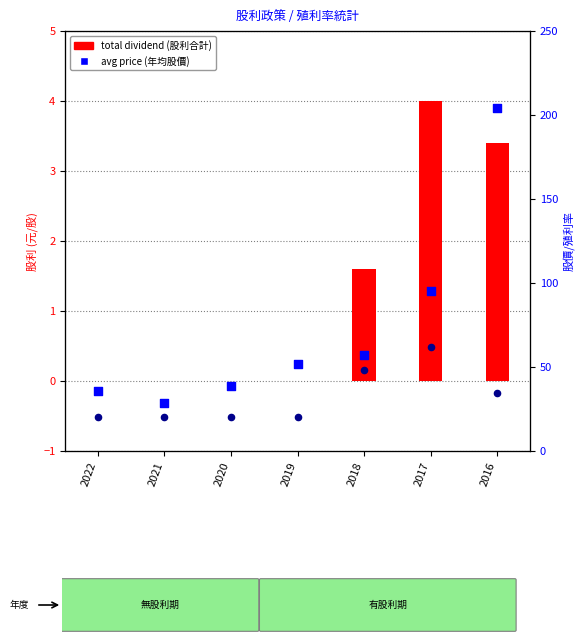

Which series has the largest total across all categories?

avg price (元)